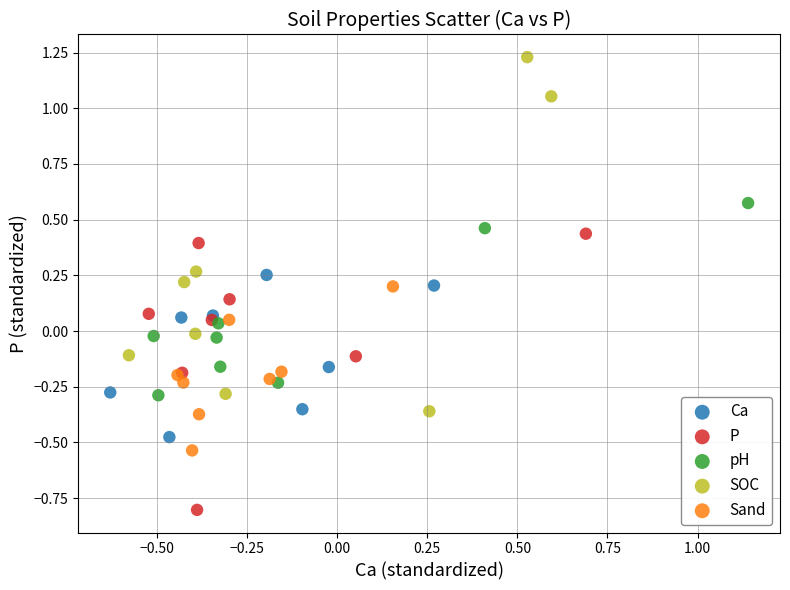

Which series contains the highest Y value?

SOC